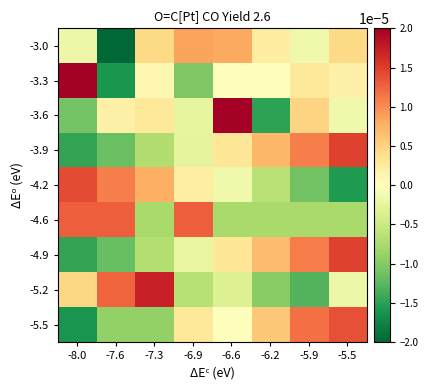

At which category does the chart reach its peak across all series?

-8.0